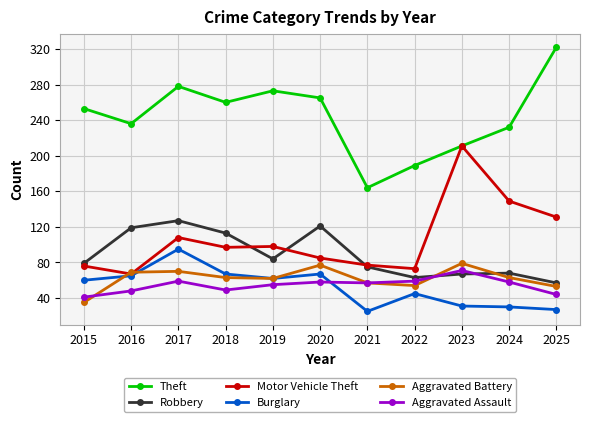

What is the sum of all Robbery values?

973